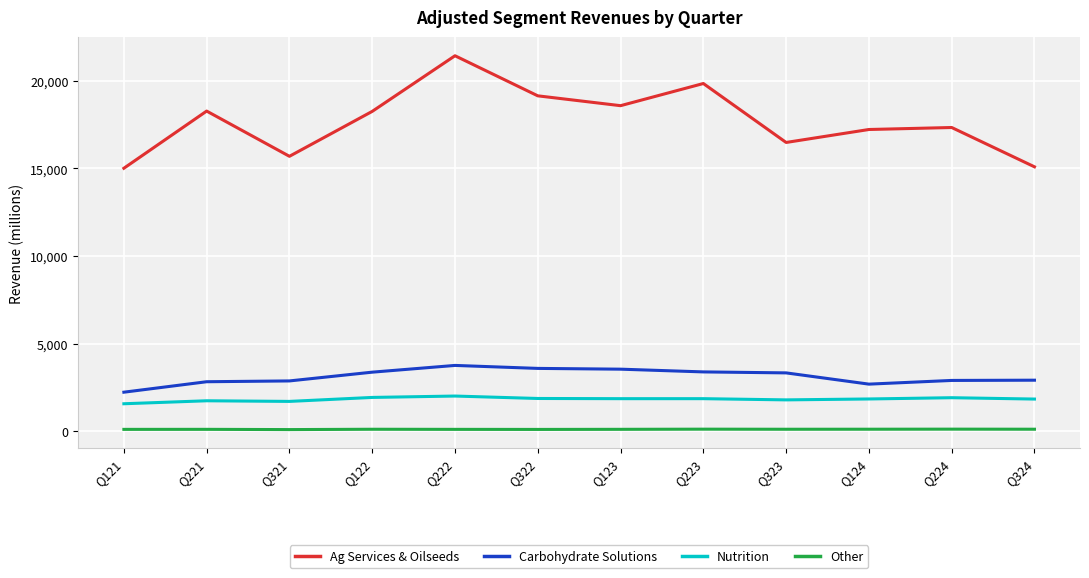

What are all the series names shown in the legend?

Ag Services & Oilseeds, Carbohydrate Solutions, Nutrition, Other